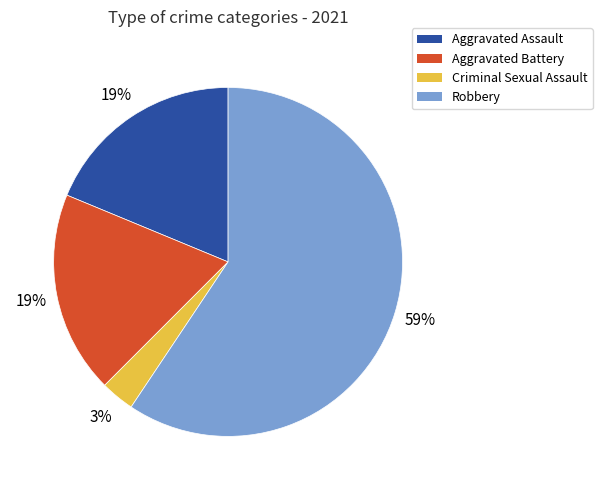

To the nearest percent, what is the difference between the largest and smallest slice percentages?

56%